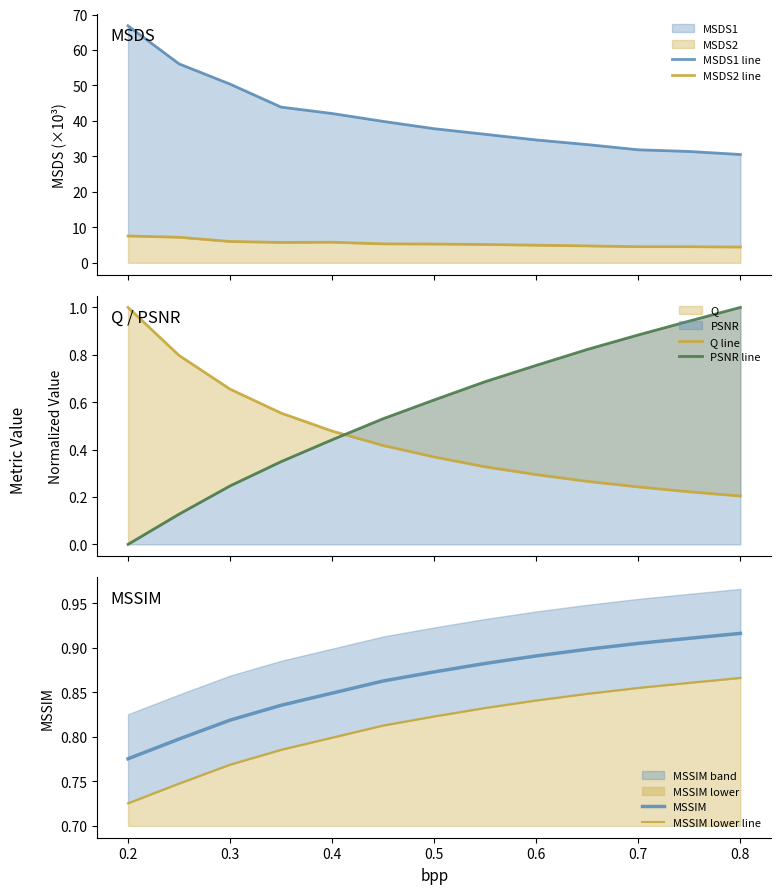

The value of PSNR line at 9 is 0.5. True or false?

False